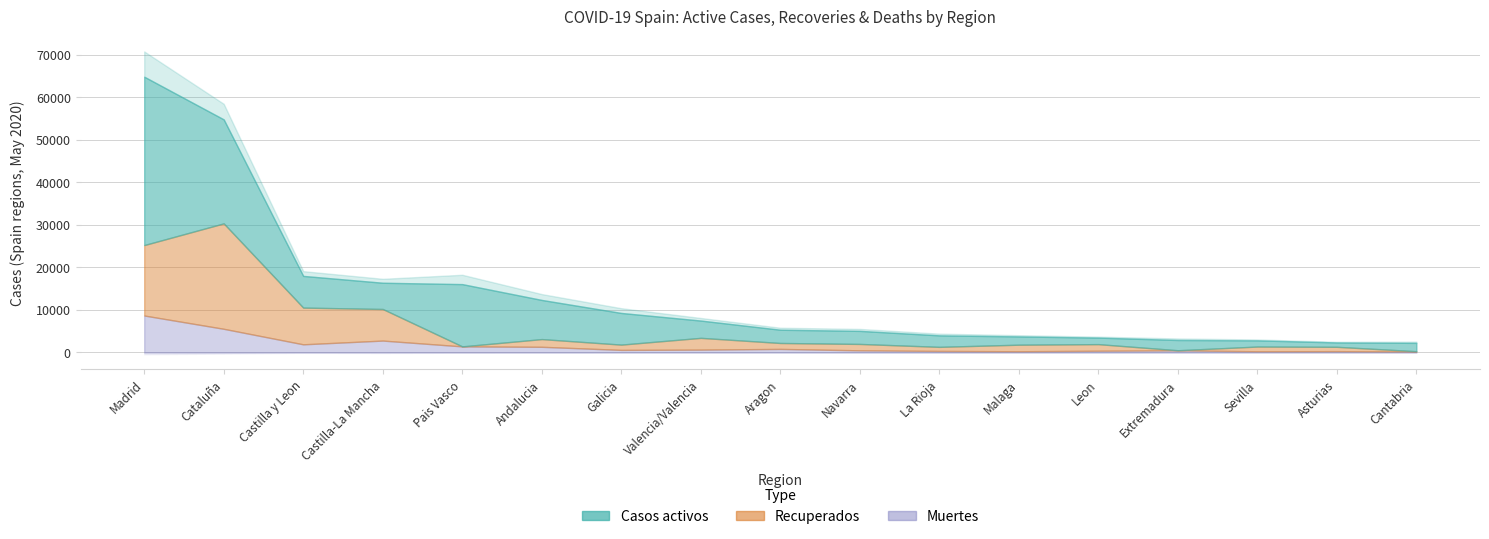

At which category is the sum across all series the highest?

Madrid